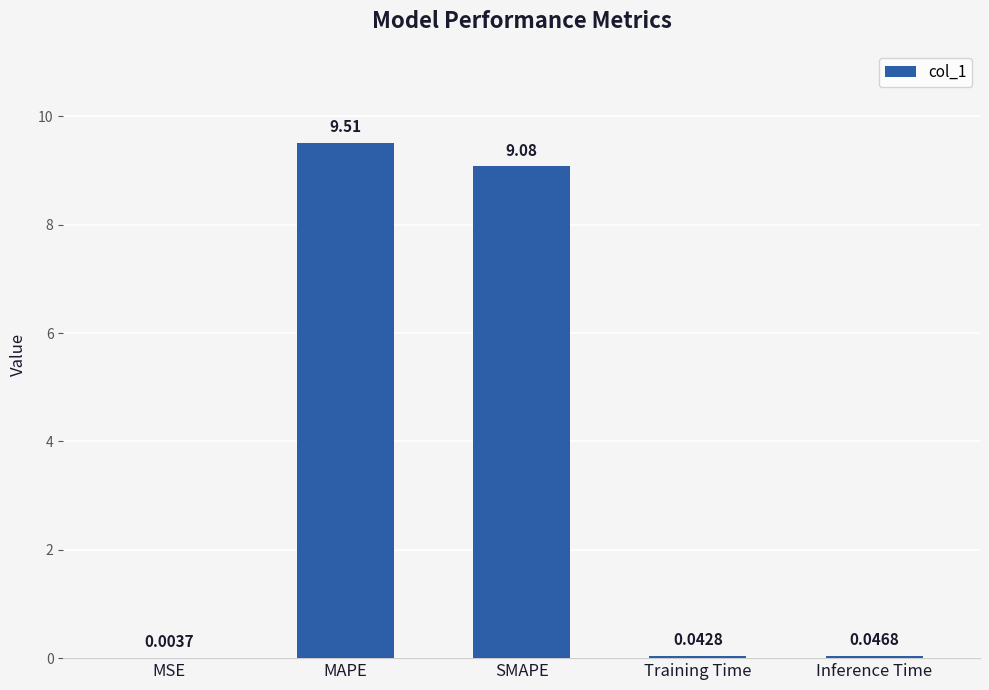

What is the ratio of the value at SMAPE to the value at MAPE?

1.0